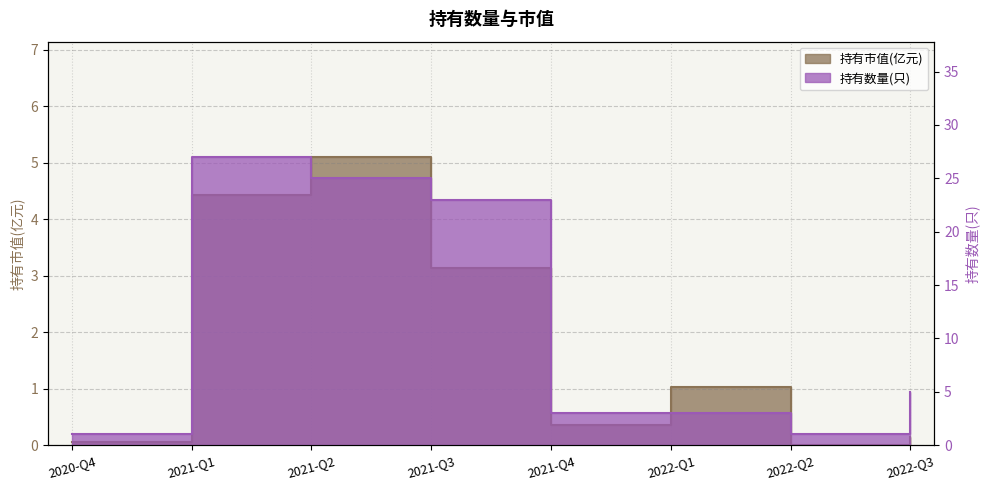

Rank the series by their average value, from highest to lowest.

持有数量(只), 持有市值(亿元)